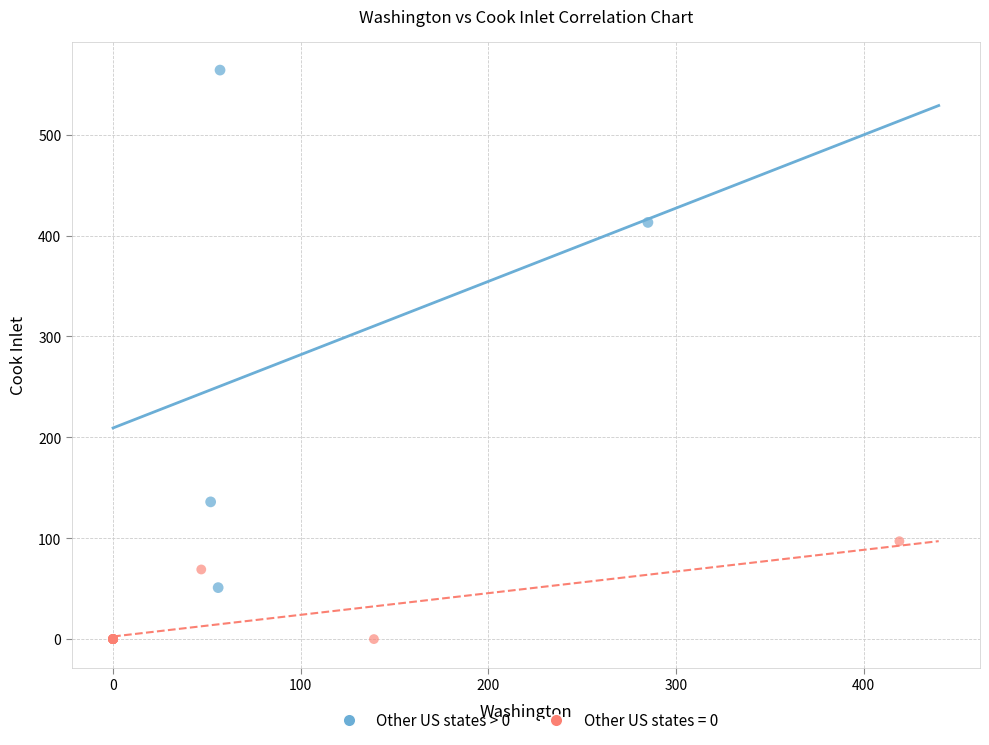

Which series reaches the minimum Y coordinate?

Other US states = 0